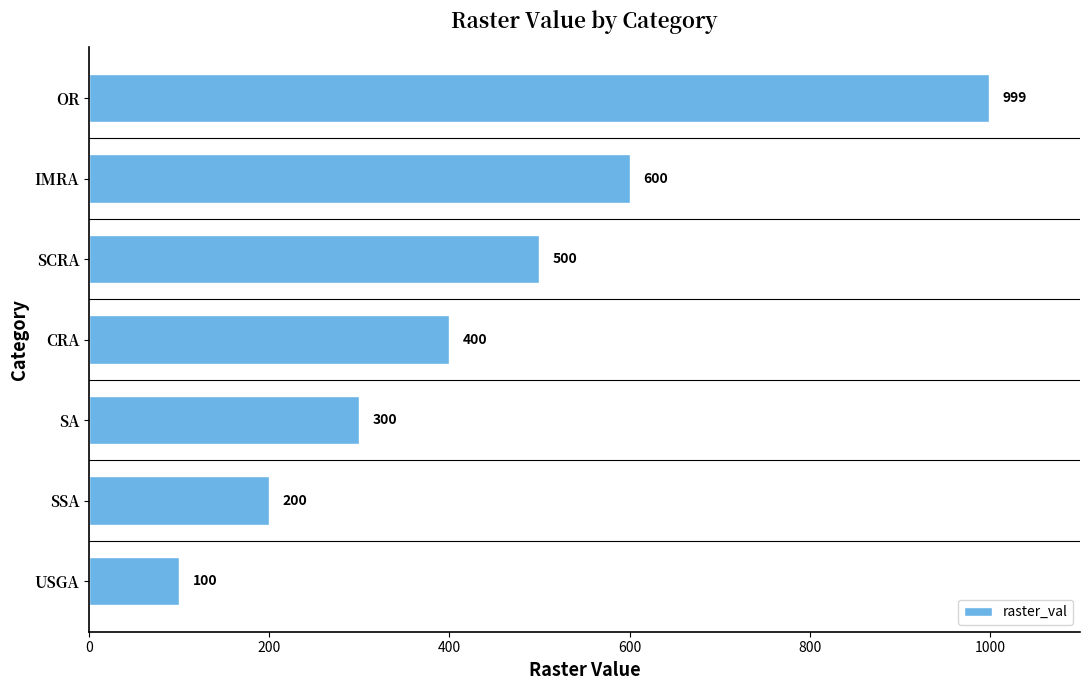

Which label corresponds to the smallest value in the chart?

USGA